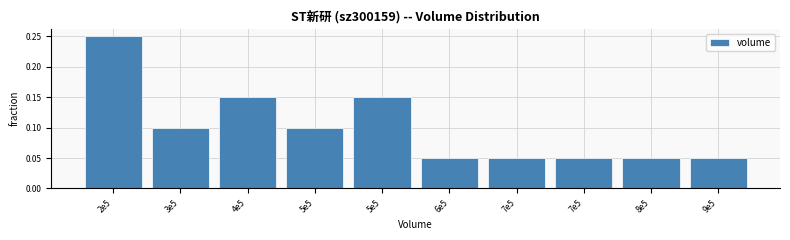

How many bars are there in total?

10